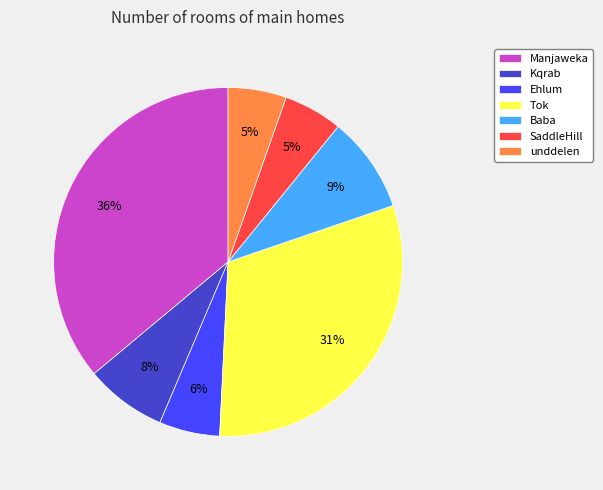

Between SaddleHill and Baba, which is larger?

Baba